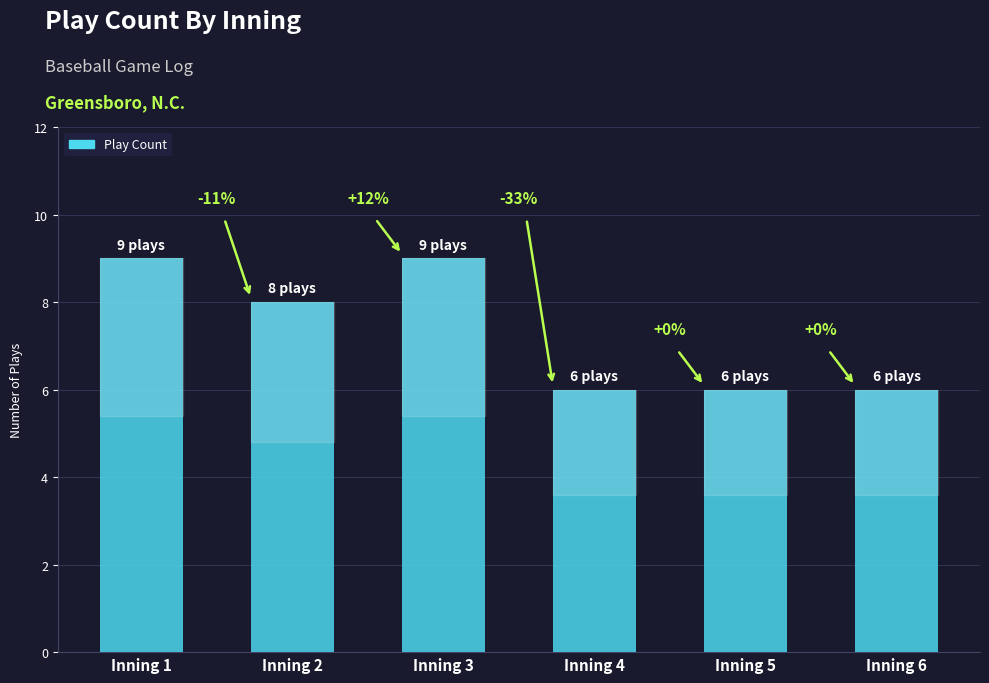

What is the change in value from Inning 1 to Inning 5?

-3